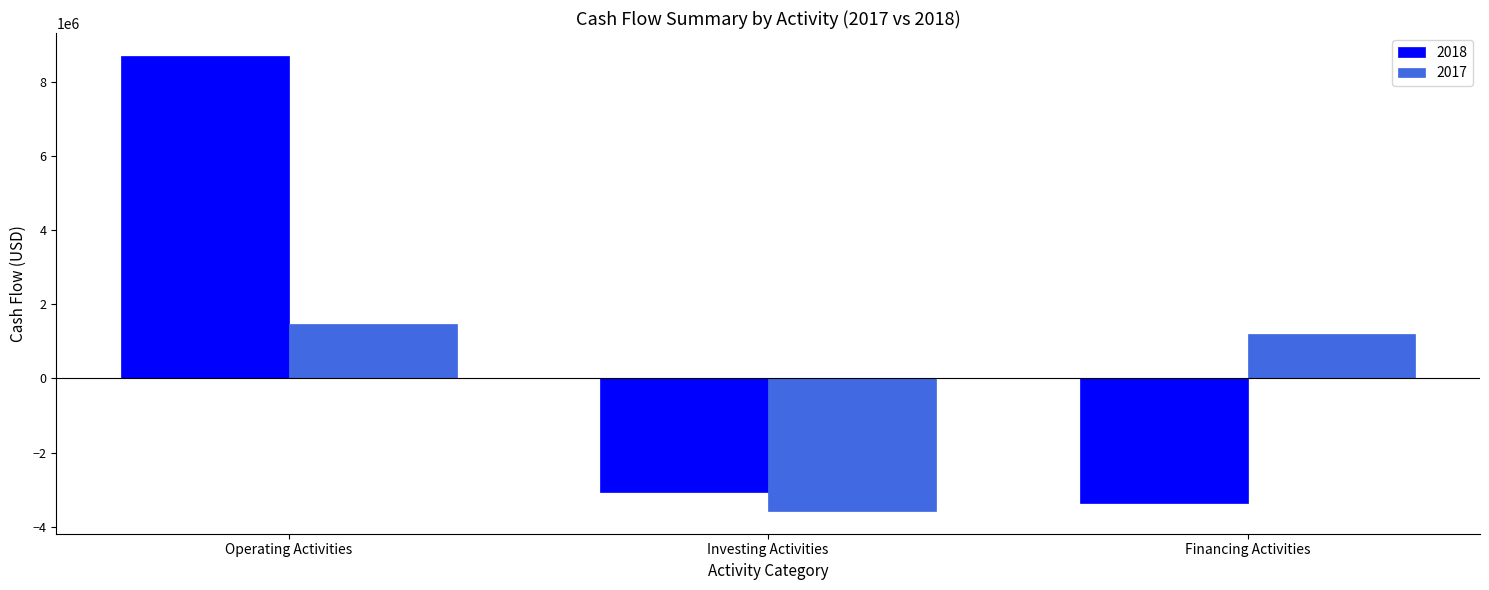

What is the label of the 1st bar from the left?

Operating Activities